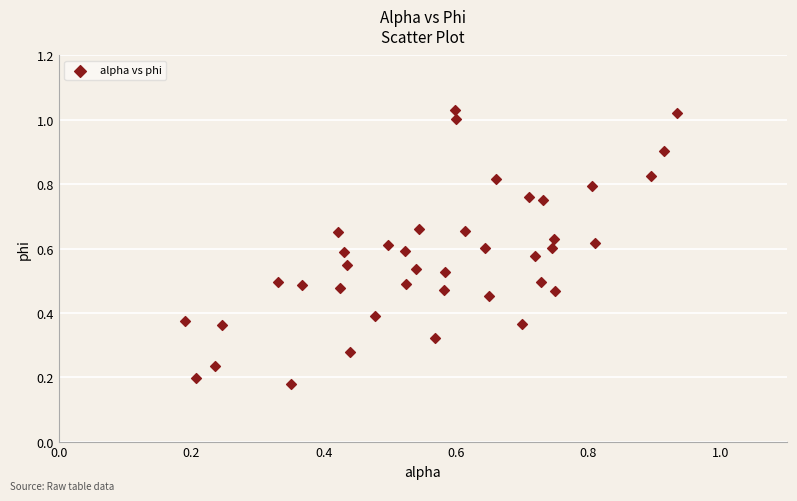

What is the range of Y values (max minus min)?

0.9